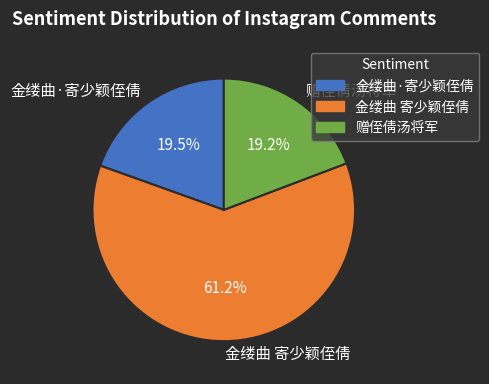

Which category has the biggest portion of the pie?

金缕曲 寄少颖侄倩